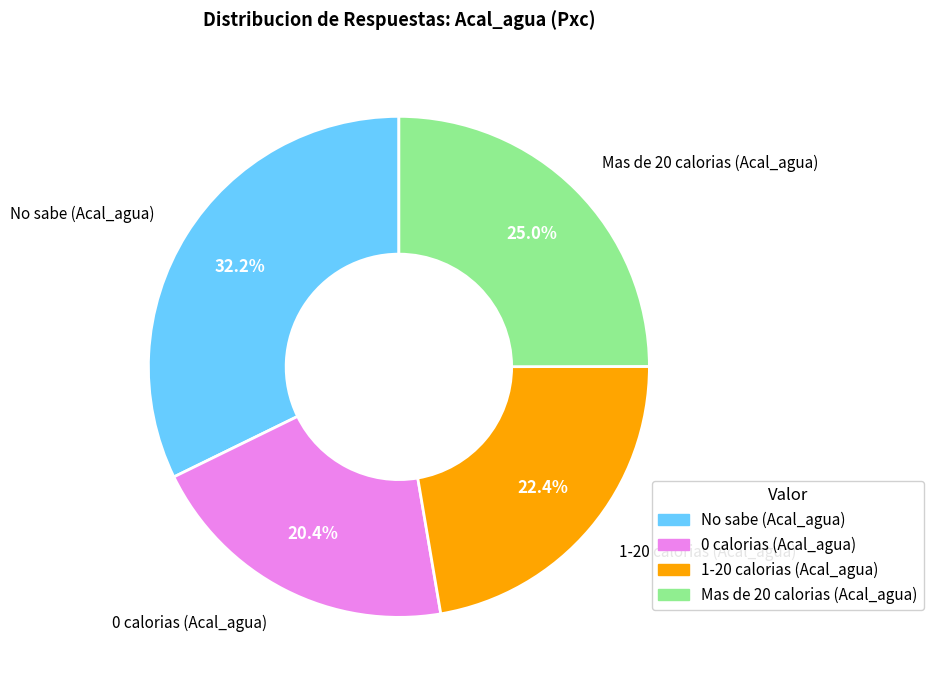

Is there any slice that represents more than half of the pie?

No